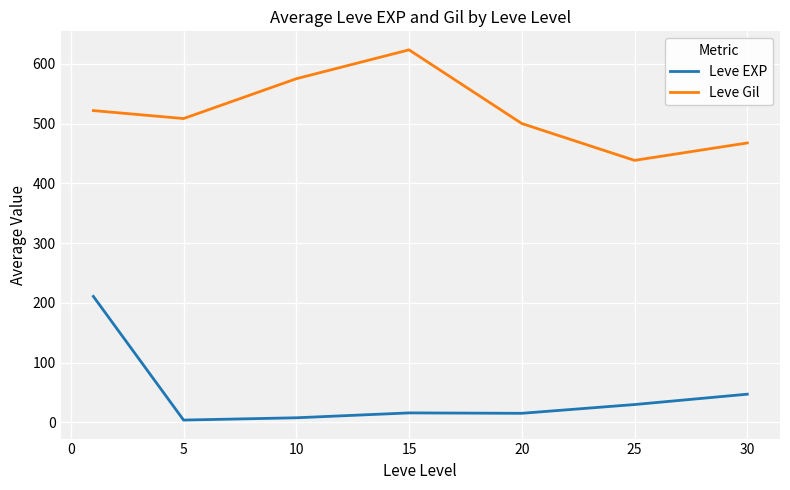

How many lines are shown in the chart?

2